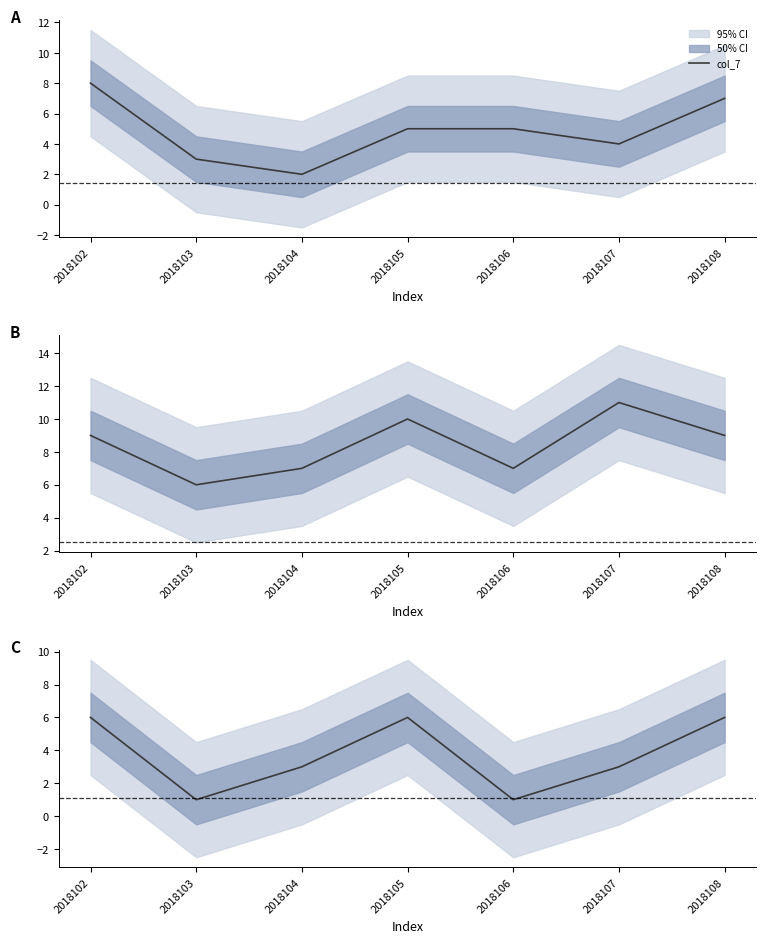

Rank the categories by col_7 value from lowest to highest.

2018104, 2018103, 2018107, 2018105, 2018106, 2018108, 2018102